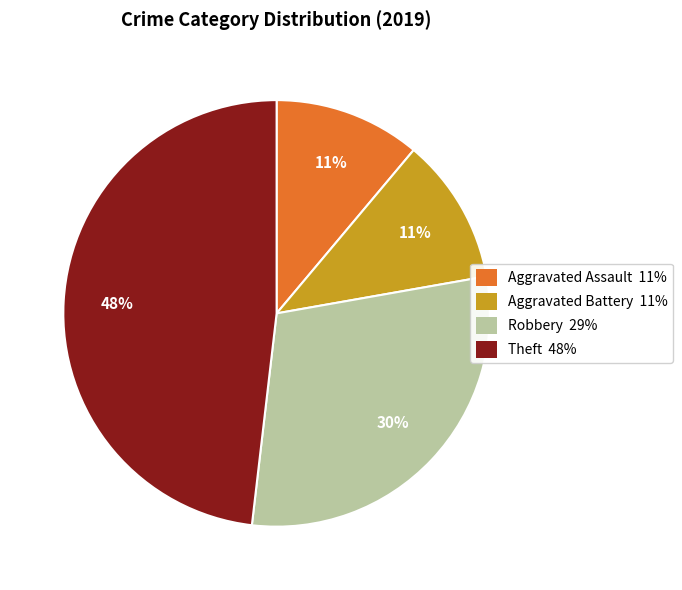

Combined, do Aggravated Battery and Robbery account for over 50%?

No